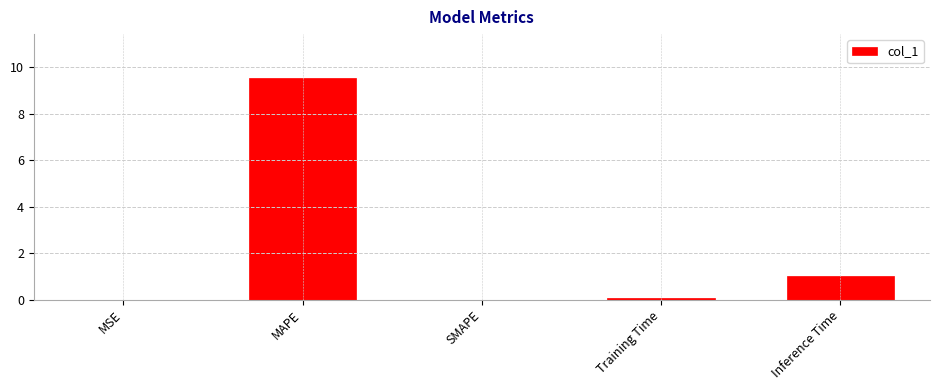

What is the maximum value shown in the chart?

9.5